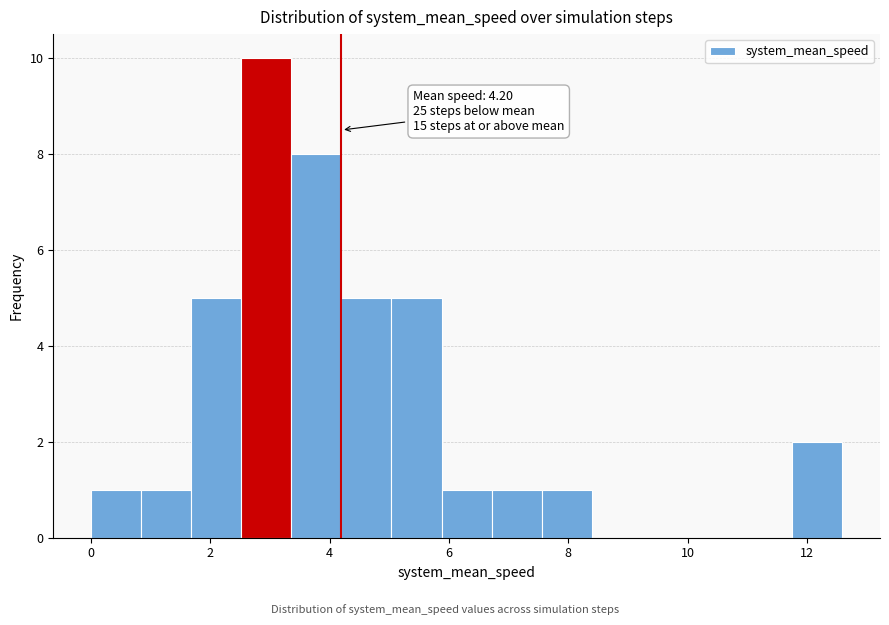

Over which range of the x-axis is the bar tallest?

2.6 to 3.4